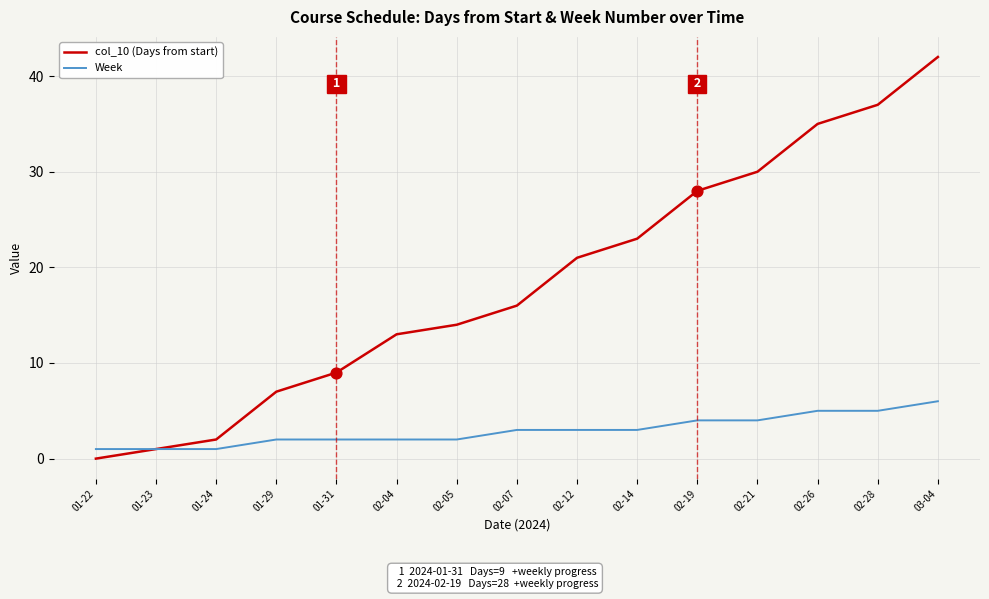

At how many categories does at least one series exceed 27?

5